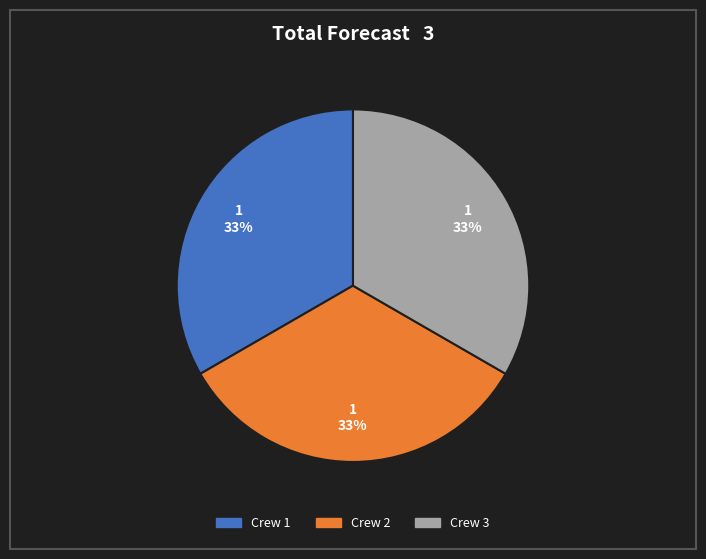

Is there any slice that represents more than half of the pie?

No